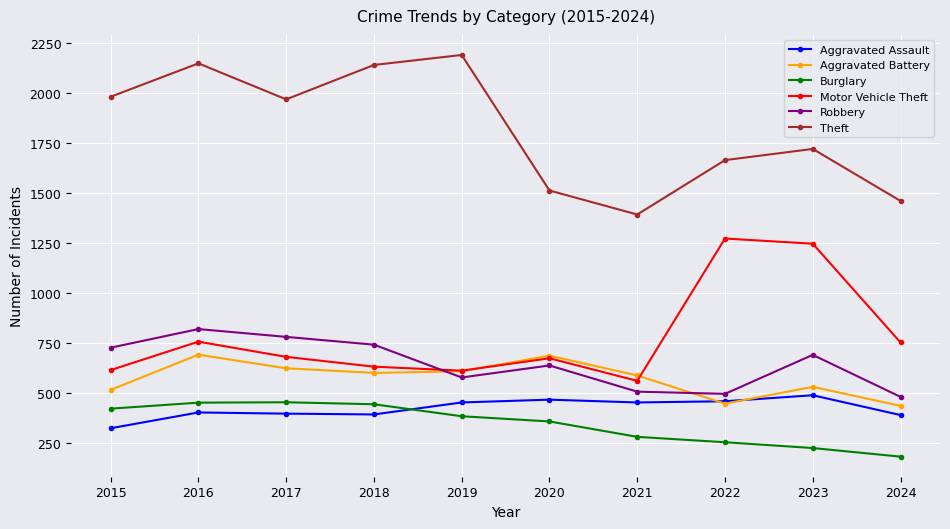

What is the average value of the Aggravated Assault series?

422